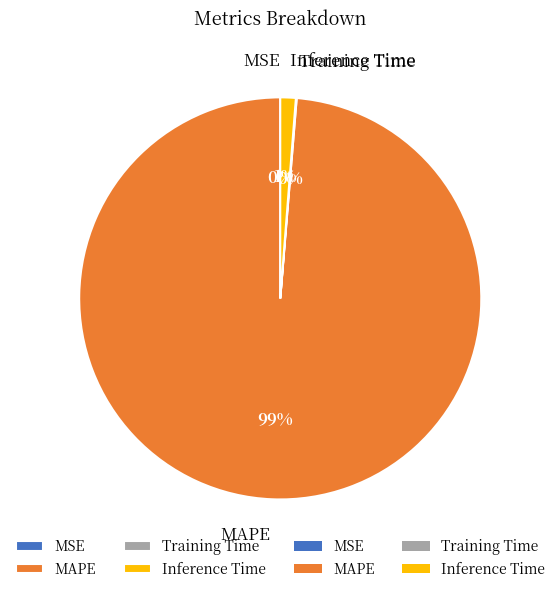

Which slice is the largest?

MAPE